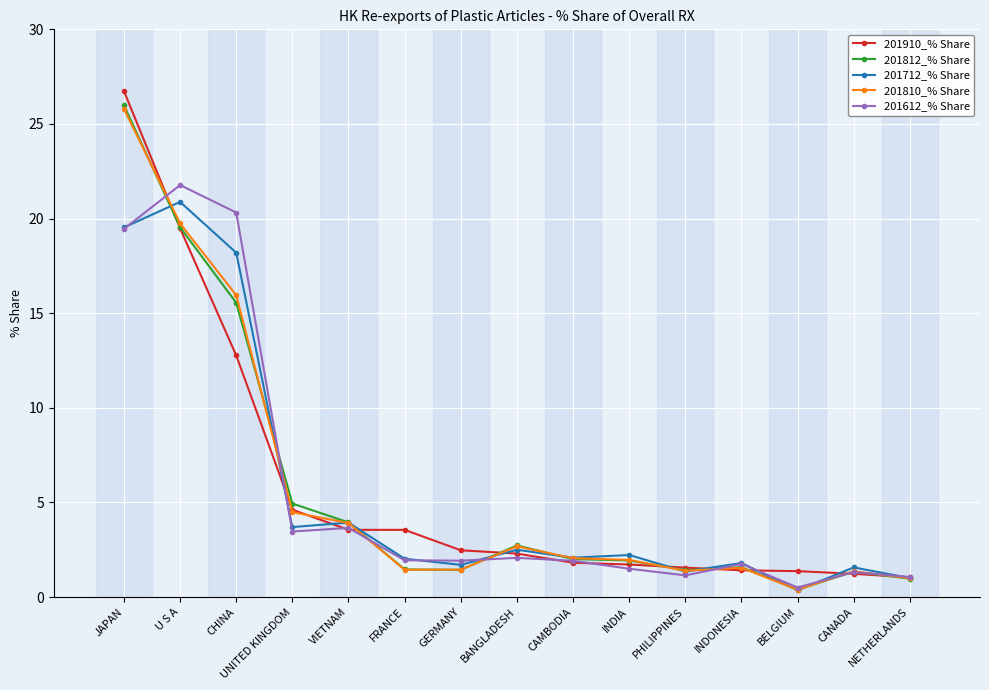

What is the label of the 10th point from the left?

INDIA